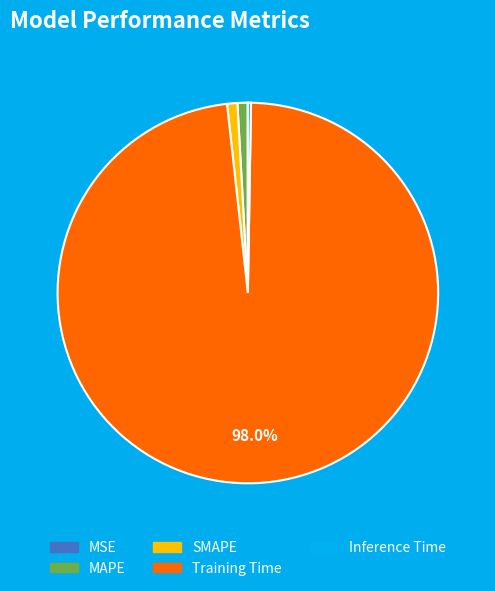

Which category has the biggest portion of the pie?

Training Time